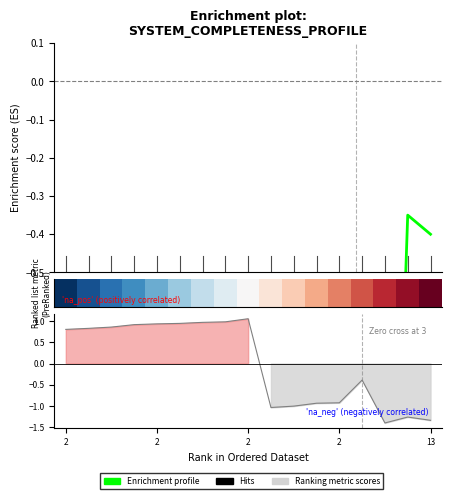

Which series has the widest spread of values?

Enrichment profile